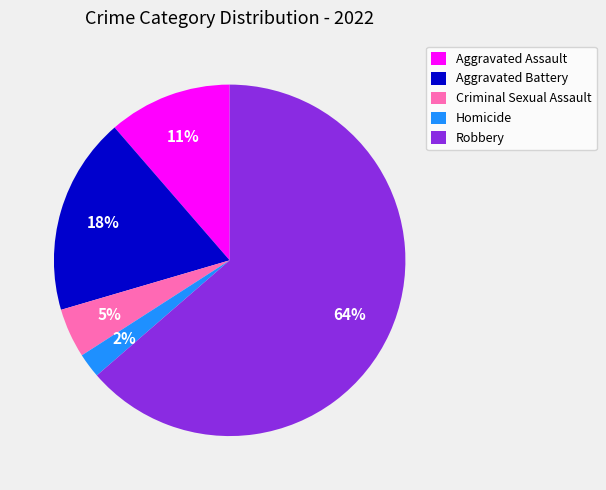

Is it true that Robbery is 64% of the pie?

True